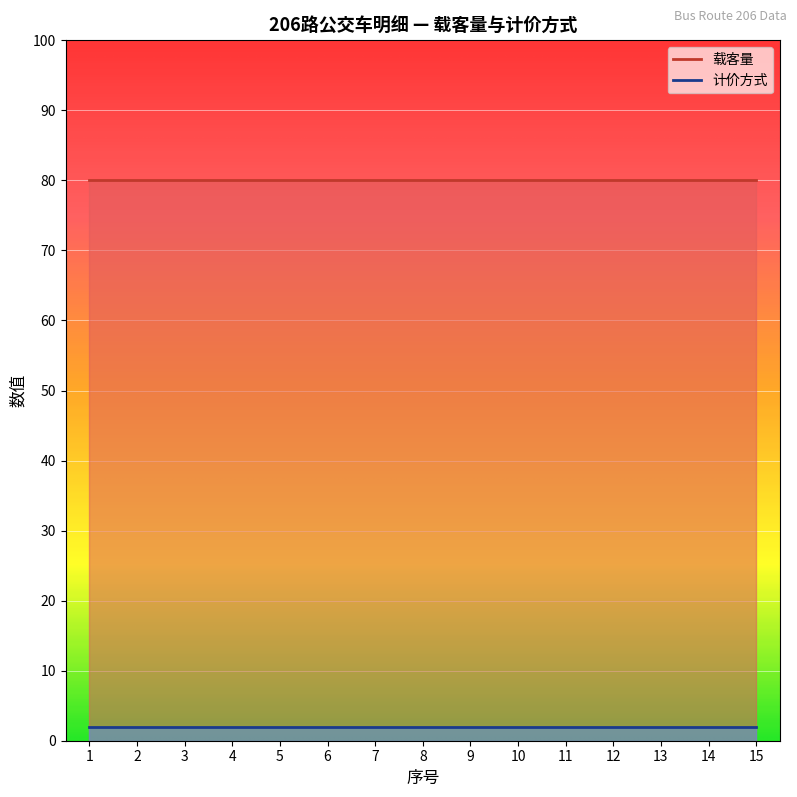

How many lines are shown in the chart?

3